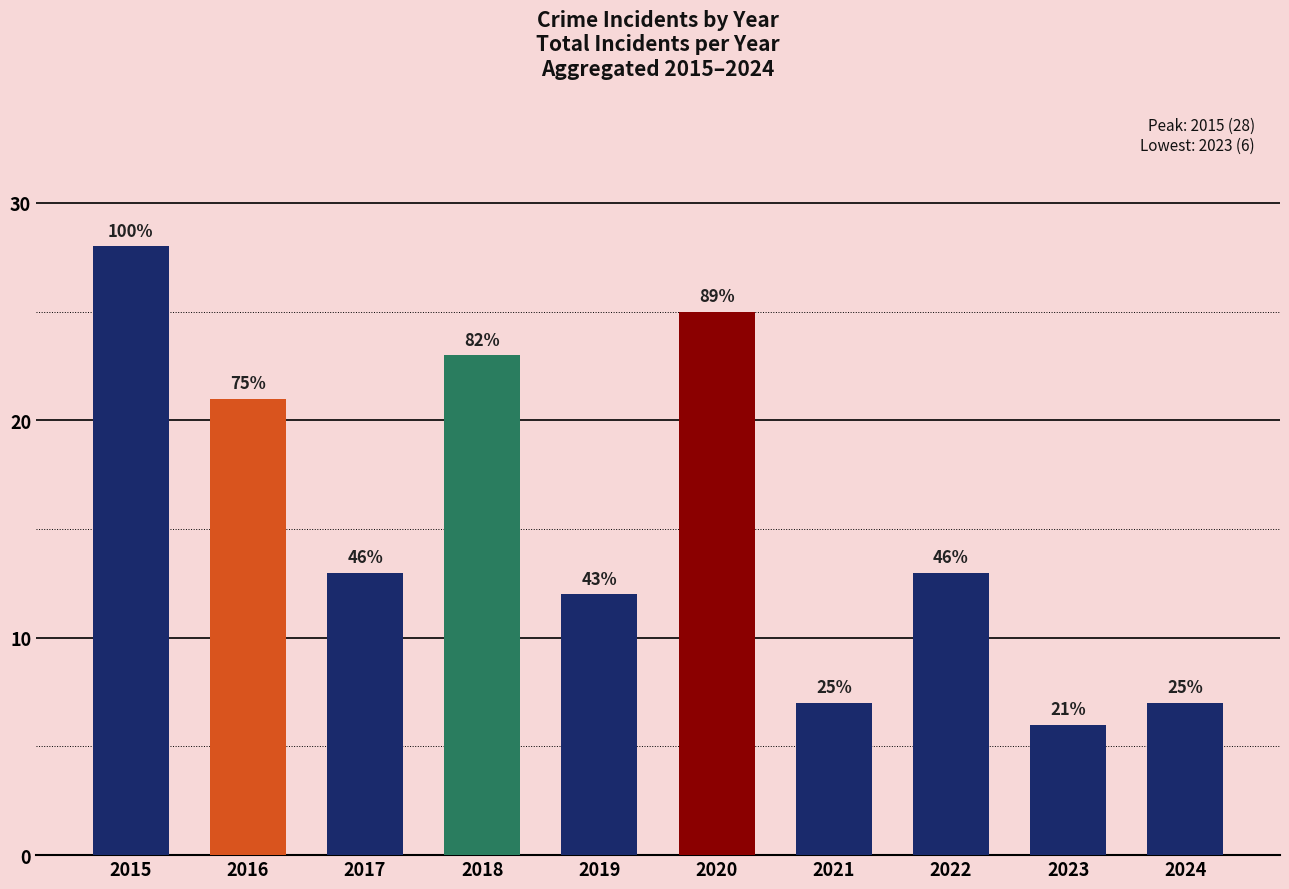

What is the value of the 3rd bar from the left?

13